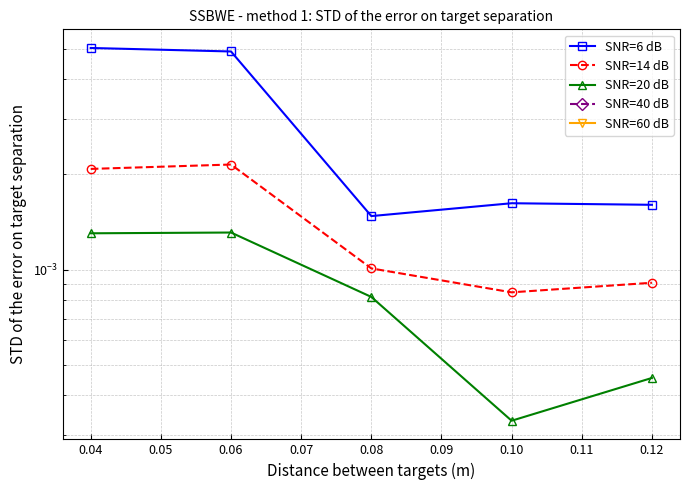

Is this an area chart (filled region under the line)?

No